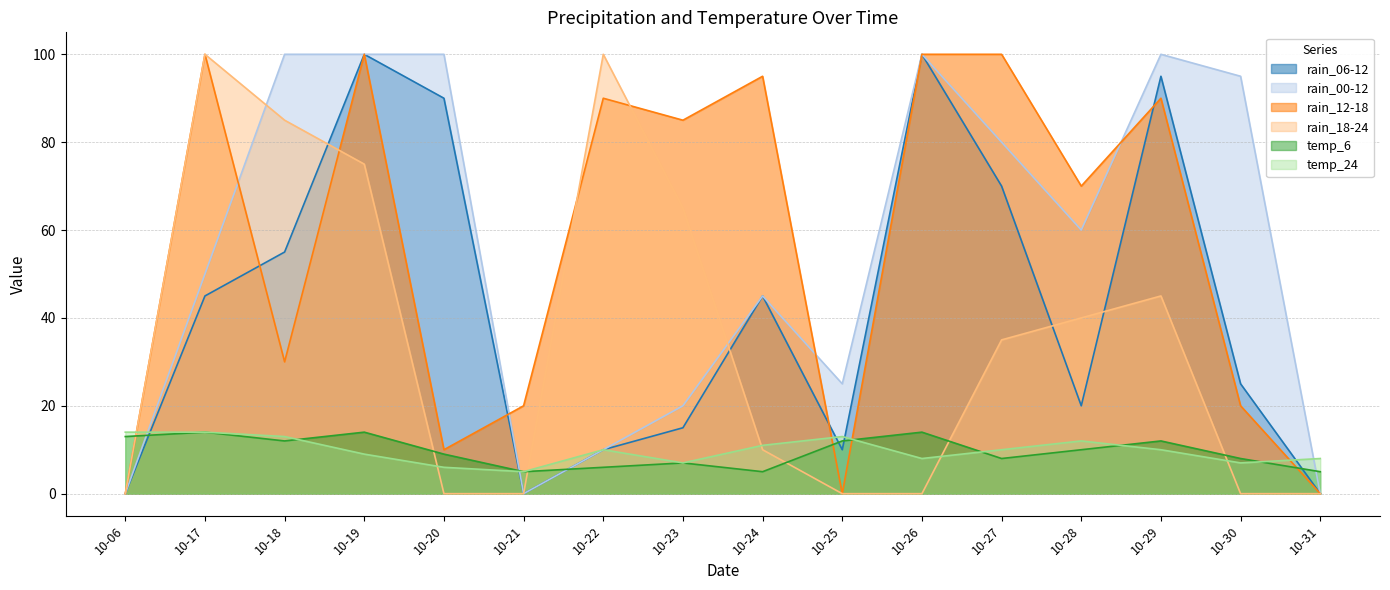

At which category is the sum across all series the highest?

10-19